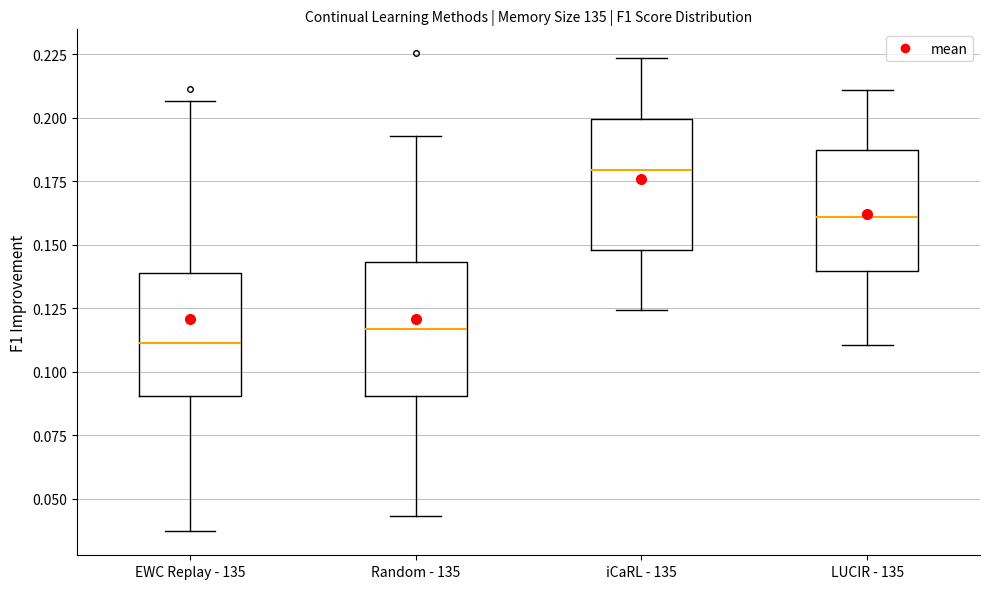

Where is the lower edge of the box for EWC Replay - 135 on the y-axis? The values are not printed on the chart, so give them approximately, as read against the axis.

0.090